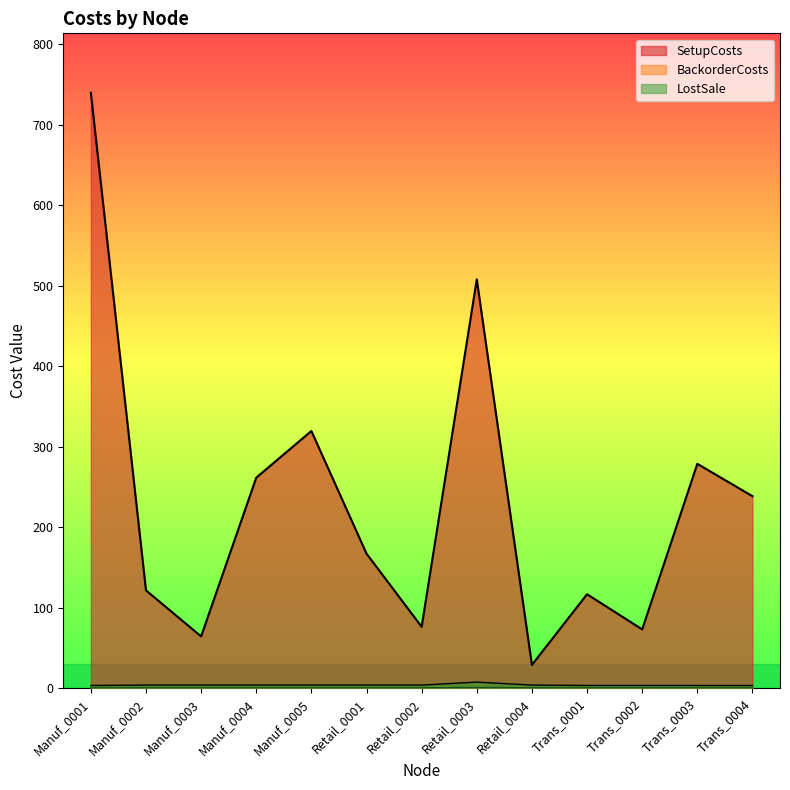

What is the label of the 5th point from the left?

Manuf_0005